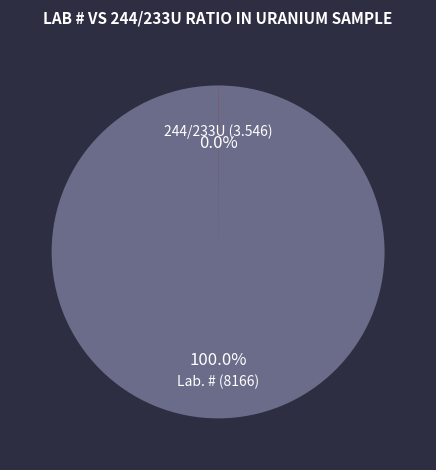

Is there a majority slice in this chart?

Yes